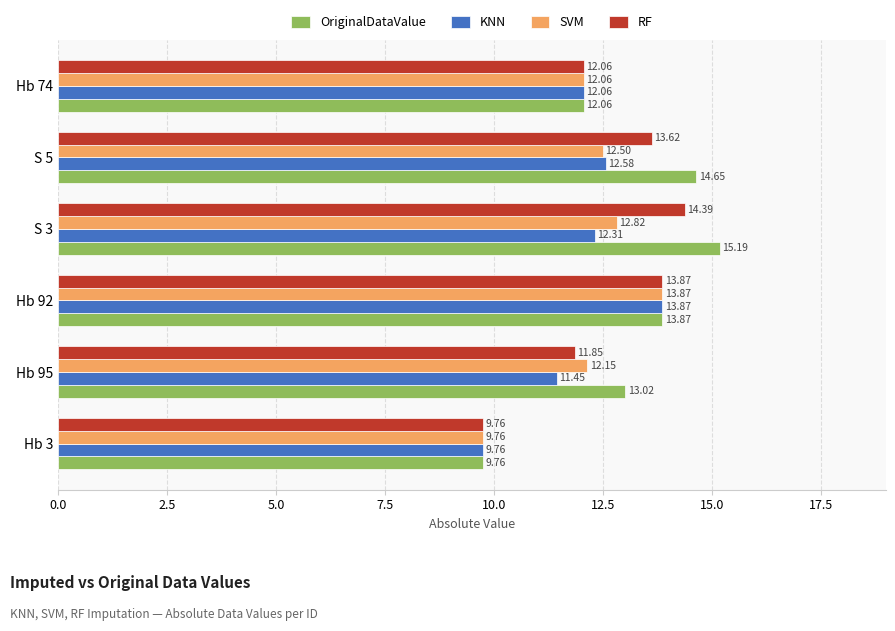

What is the difference between the maximum and minimum values in the OriginalDataValue series?

5.4